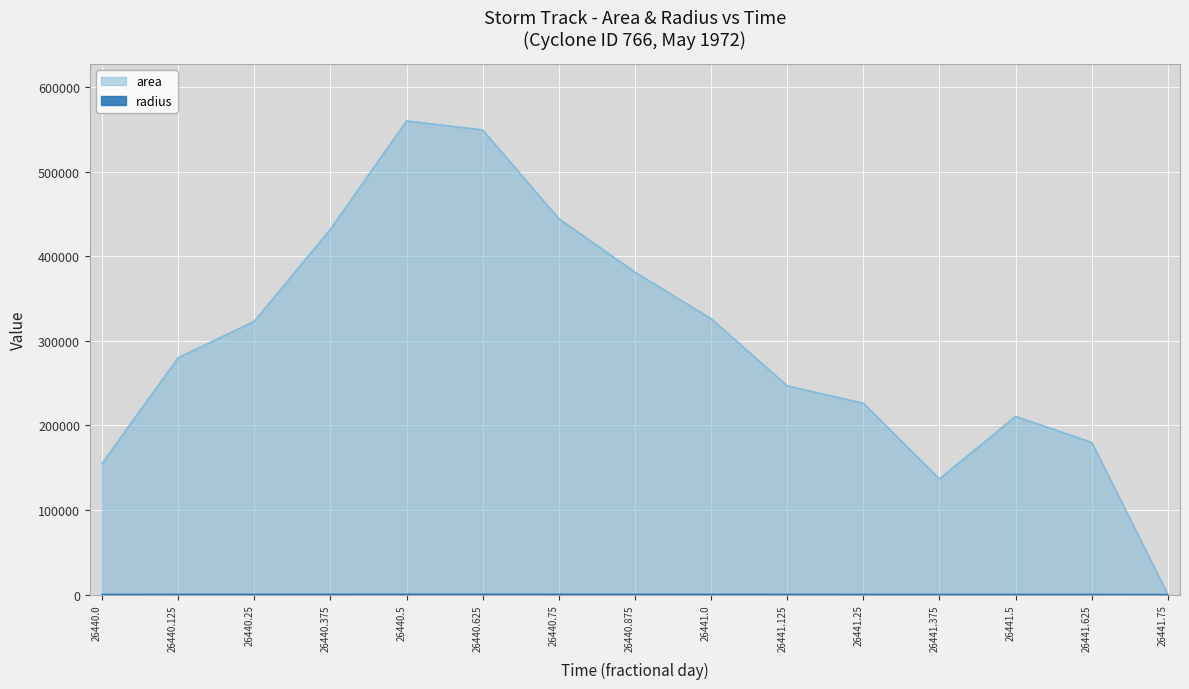

How many values in the radius series are below 298?

7